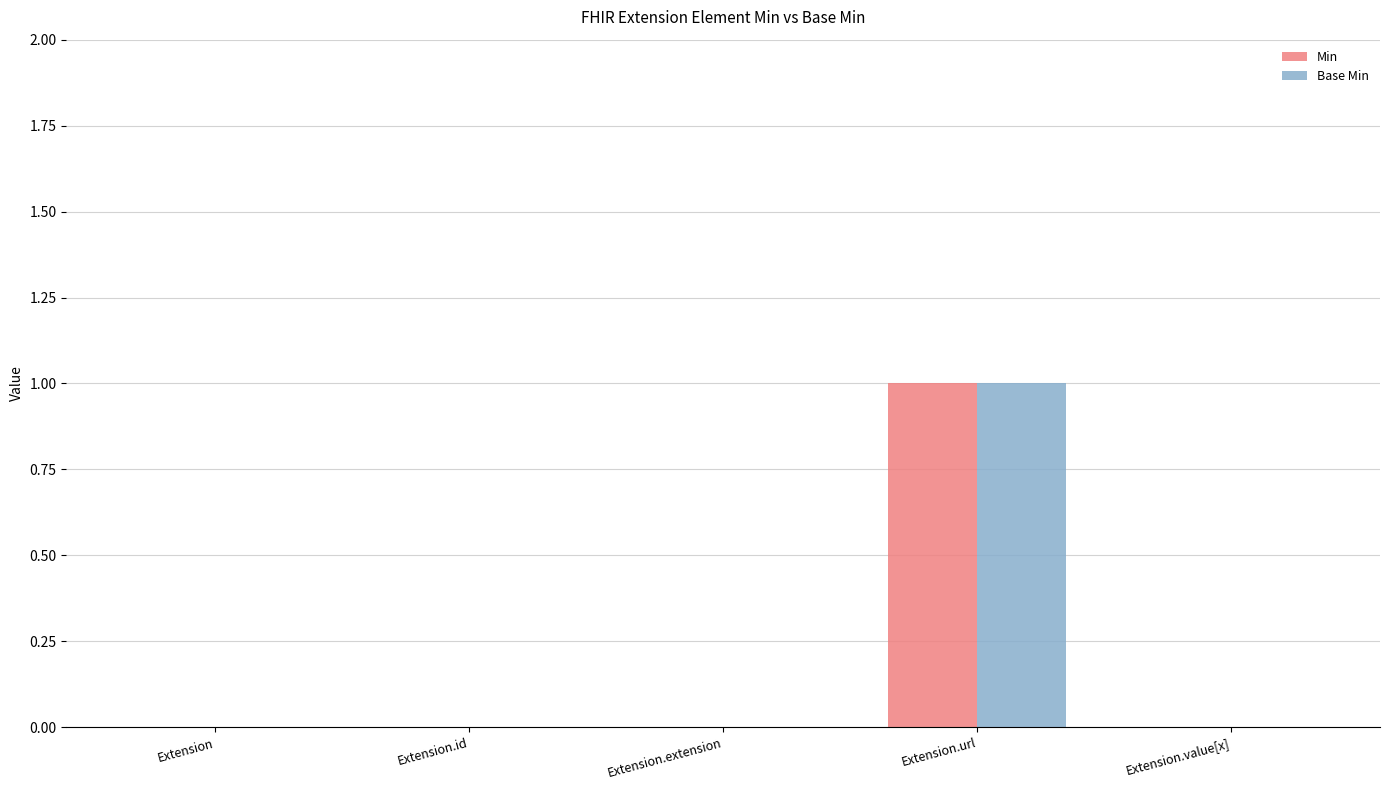

At which category is the sum across all series the highest?

Extension.url